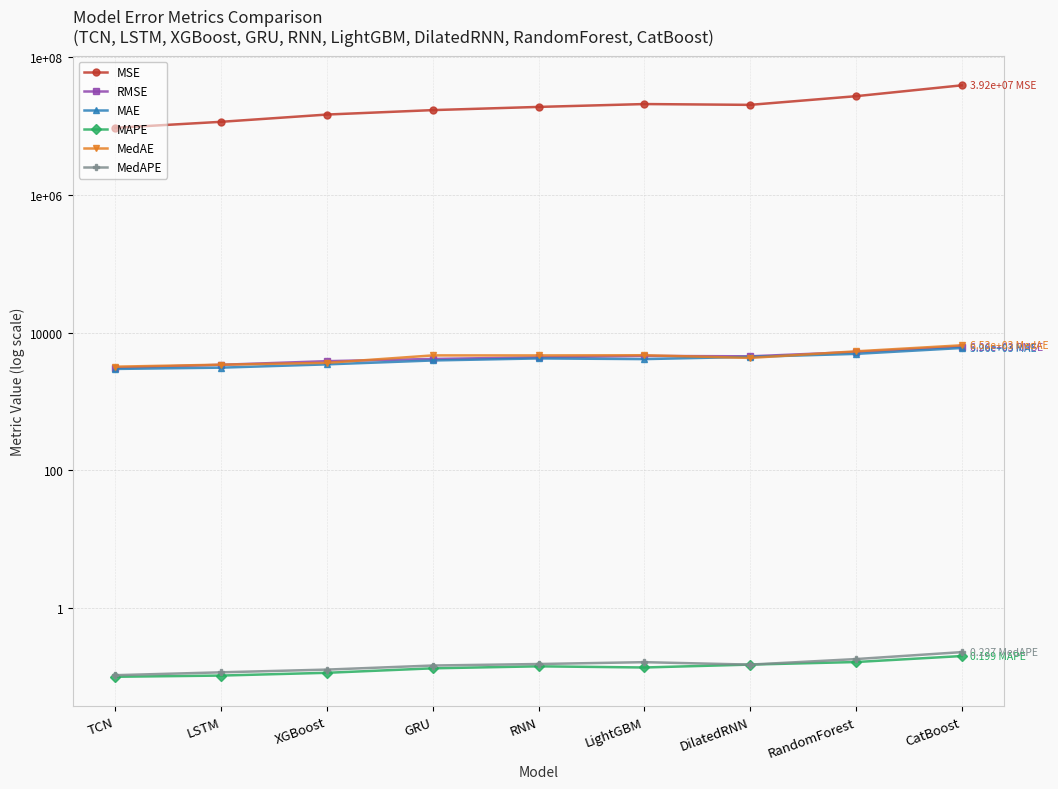

At which category does MAPE reach its first local peak?

RNN